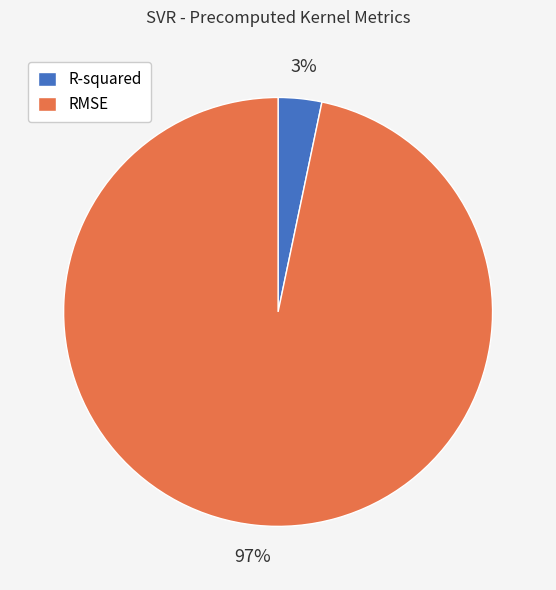

To the nearest percent, what portion does RMSE represent?

97%